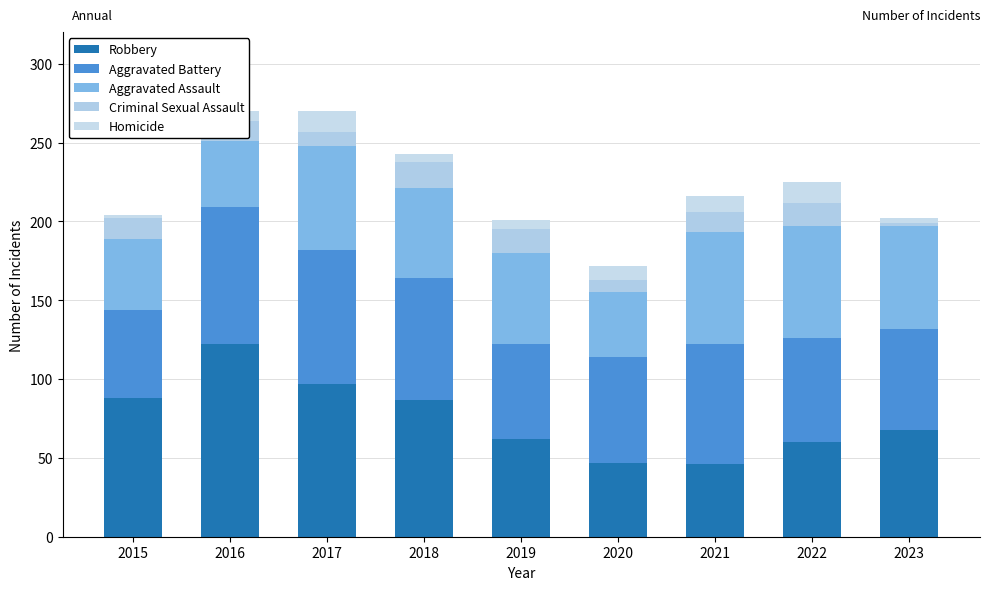

What is the sum of all Criminal Sexual Assault values?

105